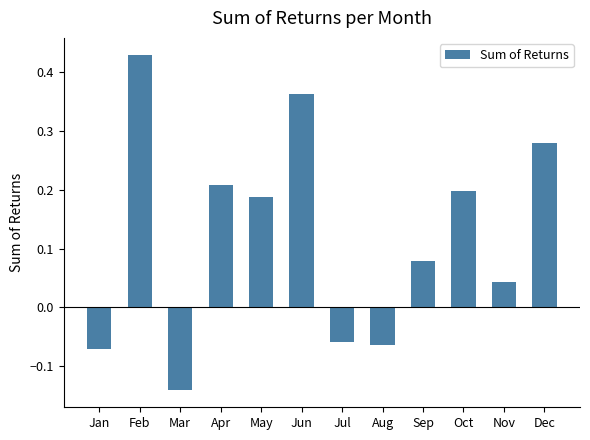

The value at Jan is -0.0. True or false?

False